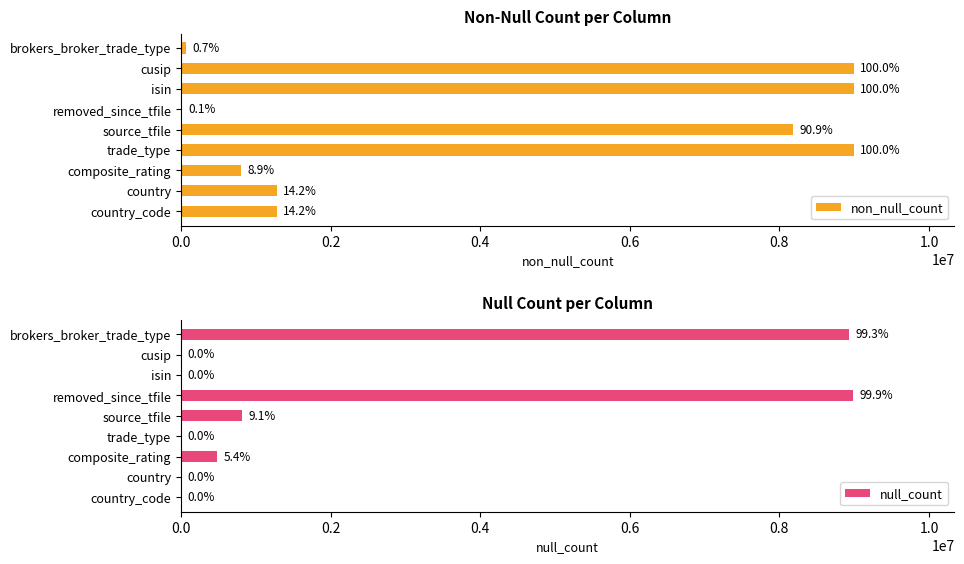

True or false: null_count has a value of 813990 at source_tfile.

True